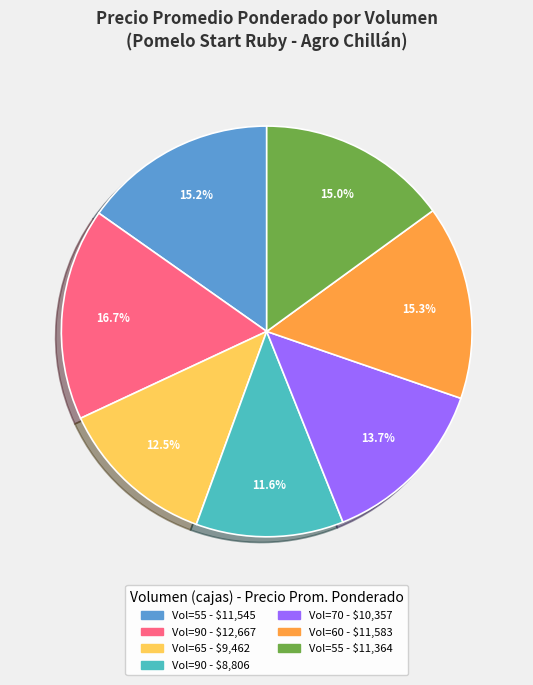

Count the number of slices in the pie.

7